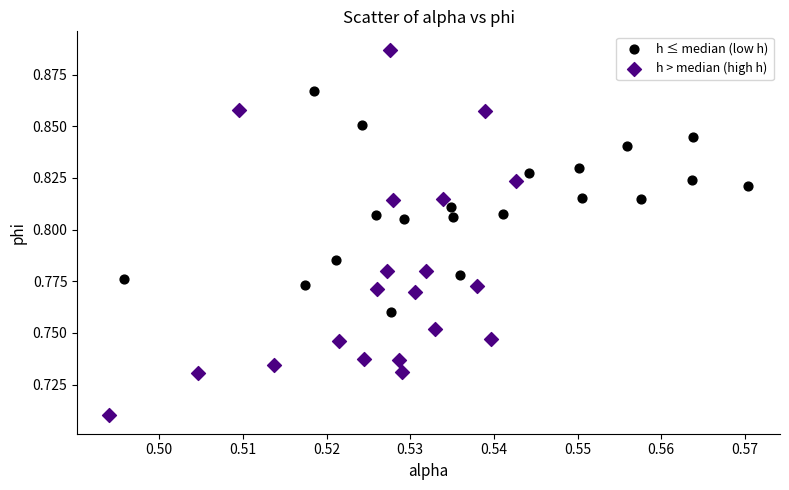

Which series reaches the maximum Y coordinate?

h > median (high h)